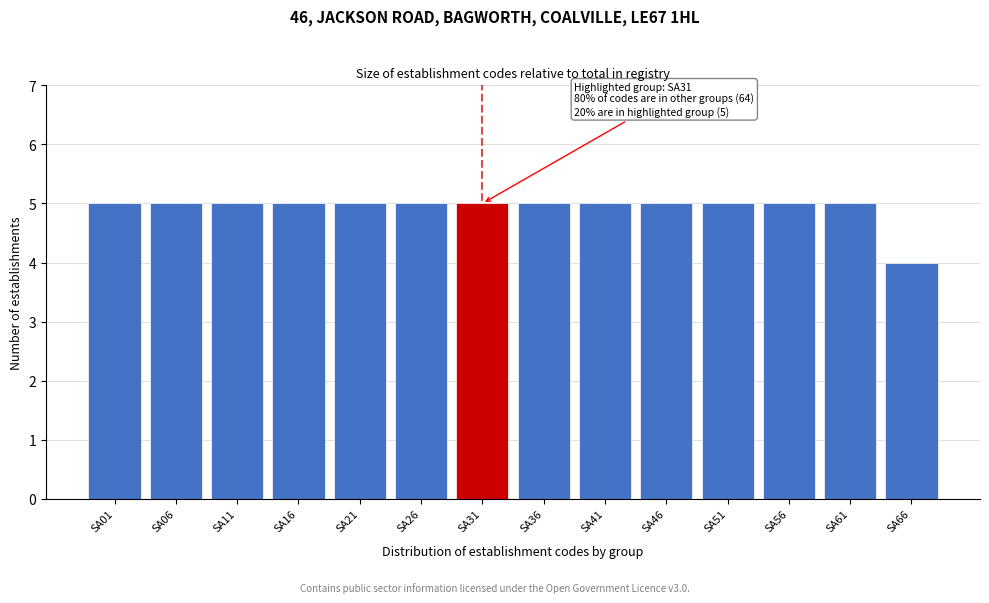

Reading right to left, what are all the values shown in this chart?

4	5	5	5	5	5	5	5	5	5	5	5	5	5